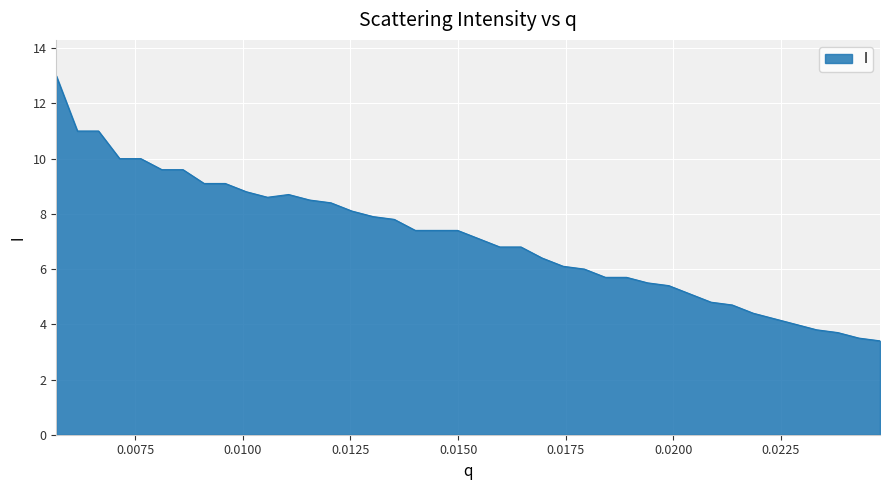

What is the minimum value shown in the chart?

3.4